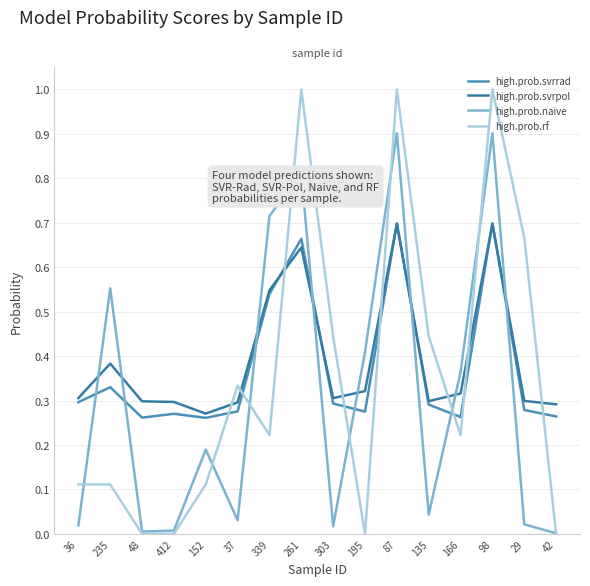

Reading left to right, what are all the values shown in this chart?

high.prob.svrrad: 0.3	0.3	0.3	0.3	0.3	0.3	0.5	0.7	0.3	0.3	0.7	0.3	0.3	0.7	0.3	0.3
high.prob.svrpol: 0.3	0.4	0.3	0.3	0.3	0.3	0.5	0.6	0.3	0.3	0.7	0.3	0.3	0.7	0.3	0.3
high.prob.naive: 0.0	0.6	0.0	0.0	0.2	0.0	0.7	0.8	0.0	0.4	0.9	0.0	0.4	0.9	0.0	0.0
high.prob.rf: 0.1	0.1	0.0	0.0	0.1	0.3	0.2	1.0	0.4	0.0	1.0	0.4	0.2	1.0	0.7	0.0